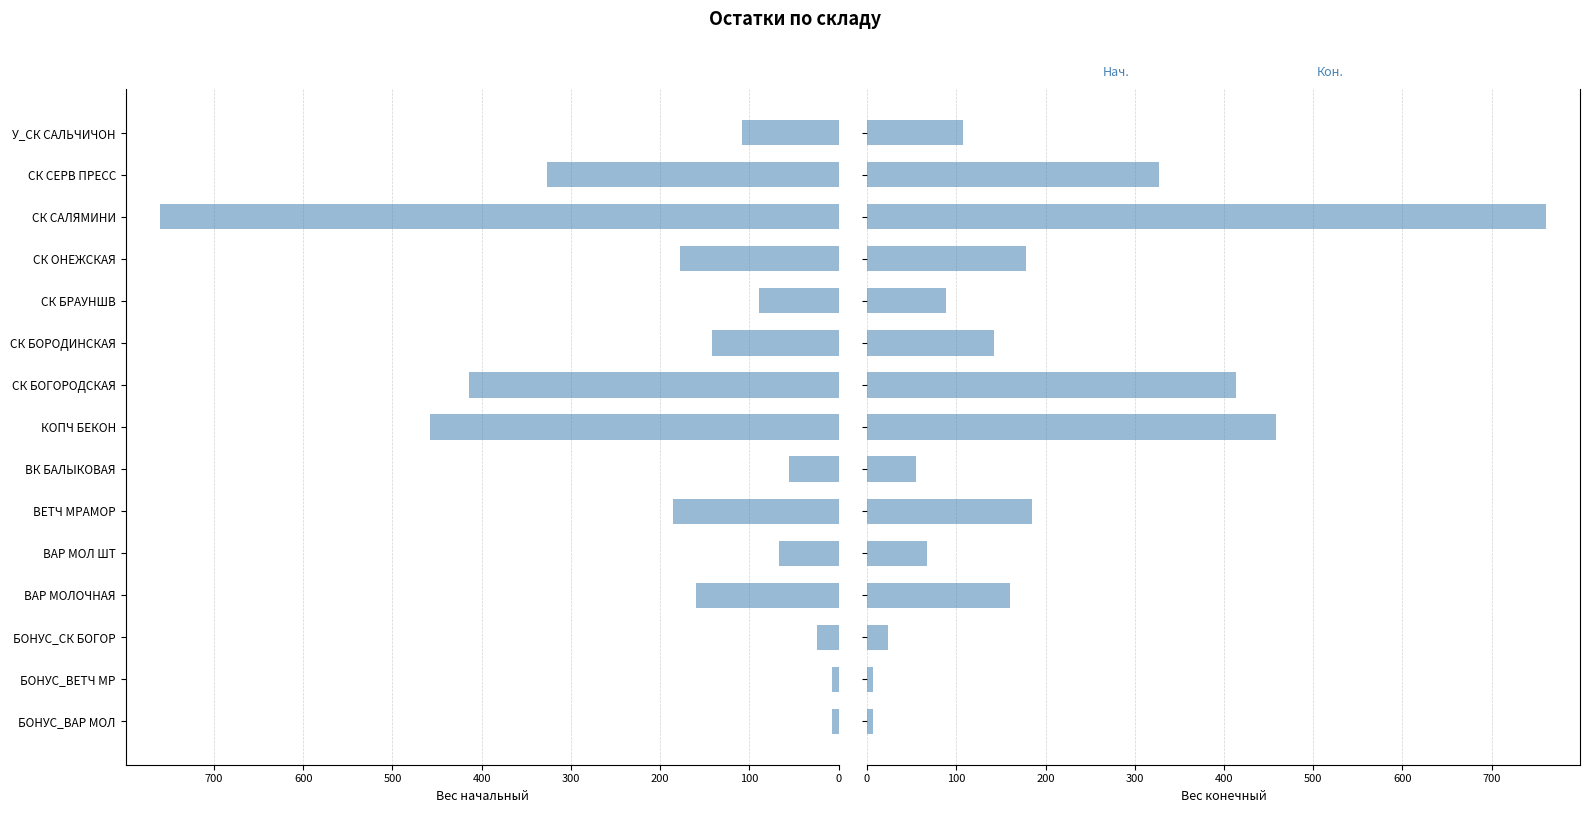

Which has a higher value, КОПЧ БЕКОН or БОНУС_ВЕТЧ МР?

КОПЧ БЕКОН